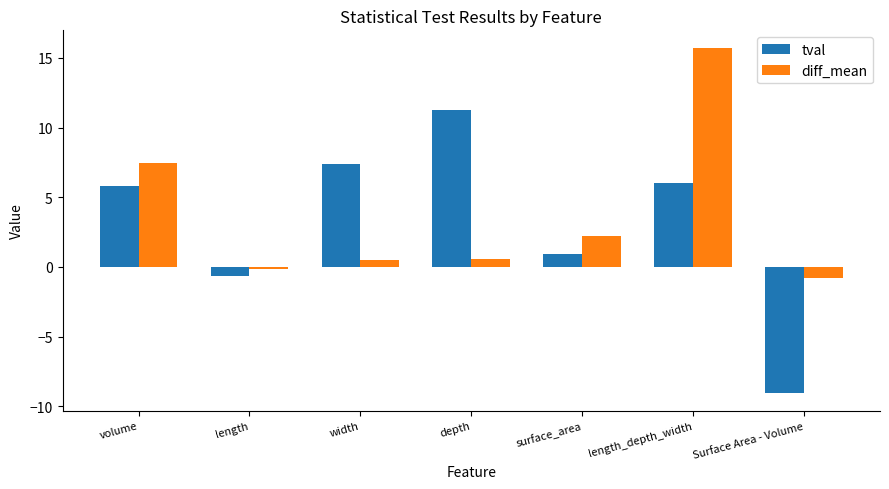

Reading left to right, transcribe all the data shown in this chart.

tval: volume=5.8	length=-0.6	width=7.3	depth=11.3	surface_area=0.9	length_depth_width=6.0	Surface Area - Volume=-9.1
diff_mean: volume=7.4	length=-0.2	width=0.5	depth=0.6	surface_area=2.2	length_depth_width=15.7	Surface Area - Volume=-0.8